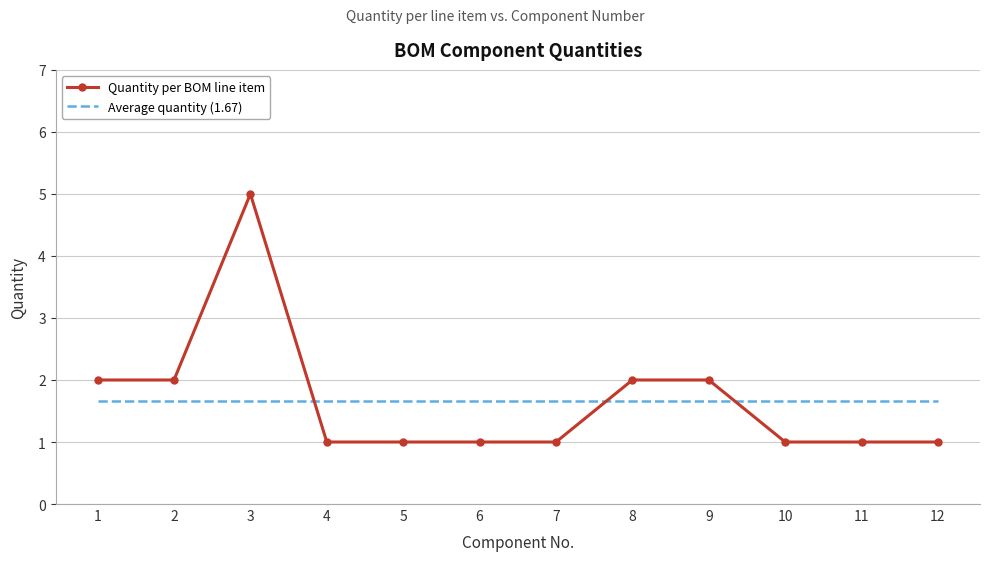

True or false: Quantity per BOM line item and Average quantity (1.67) intersect in this chart.

True